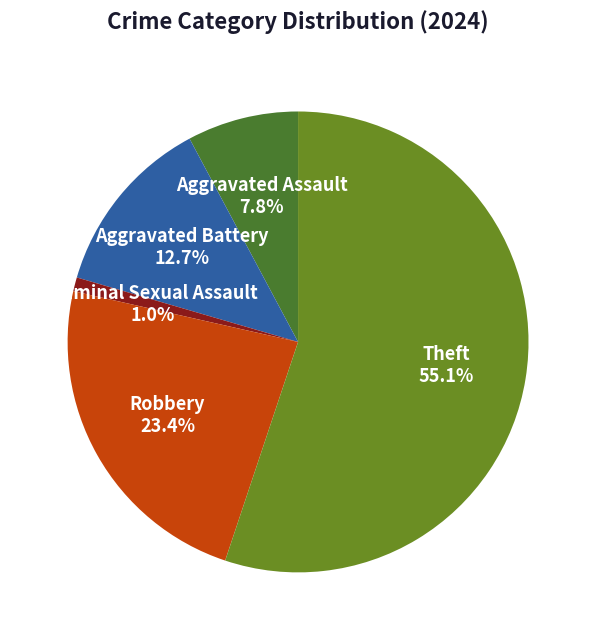

How many slices are in this pie chart?

5